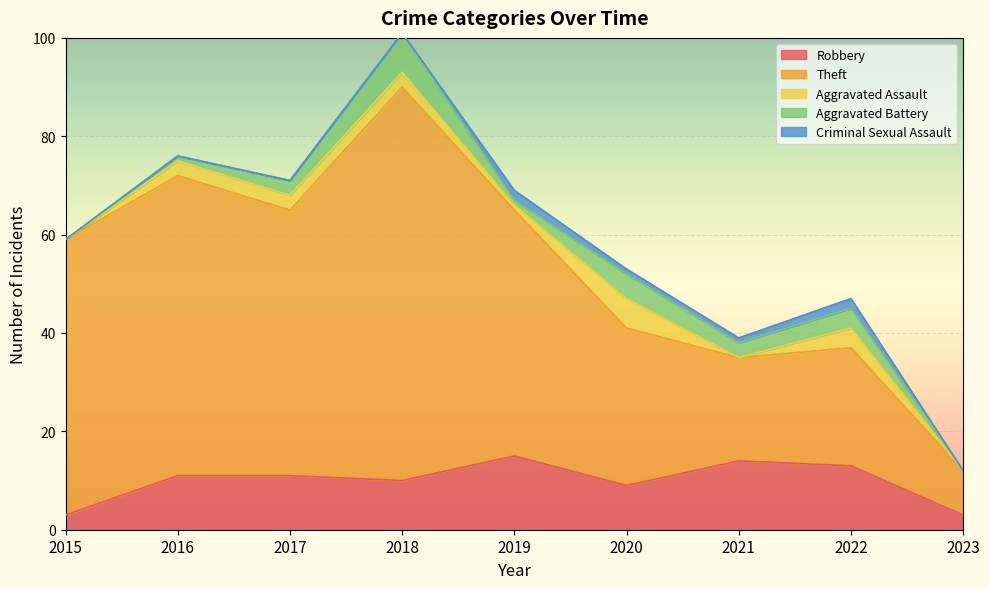

Where is the first local minimum for Aggravated Assault?

2019